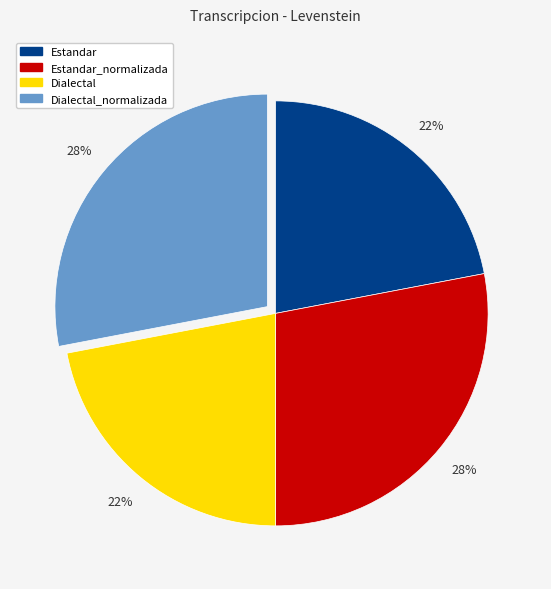

Does any single category account for the majority?

No